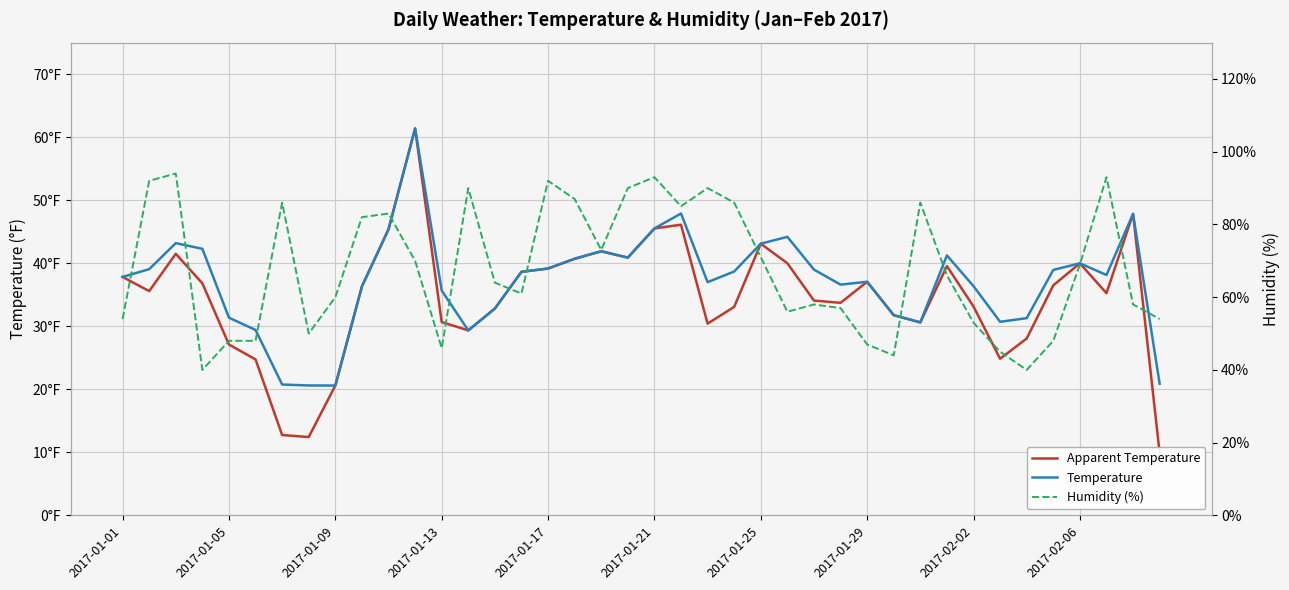

True or false: Apparent Temperature has a value of 9.9 at 39.

True